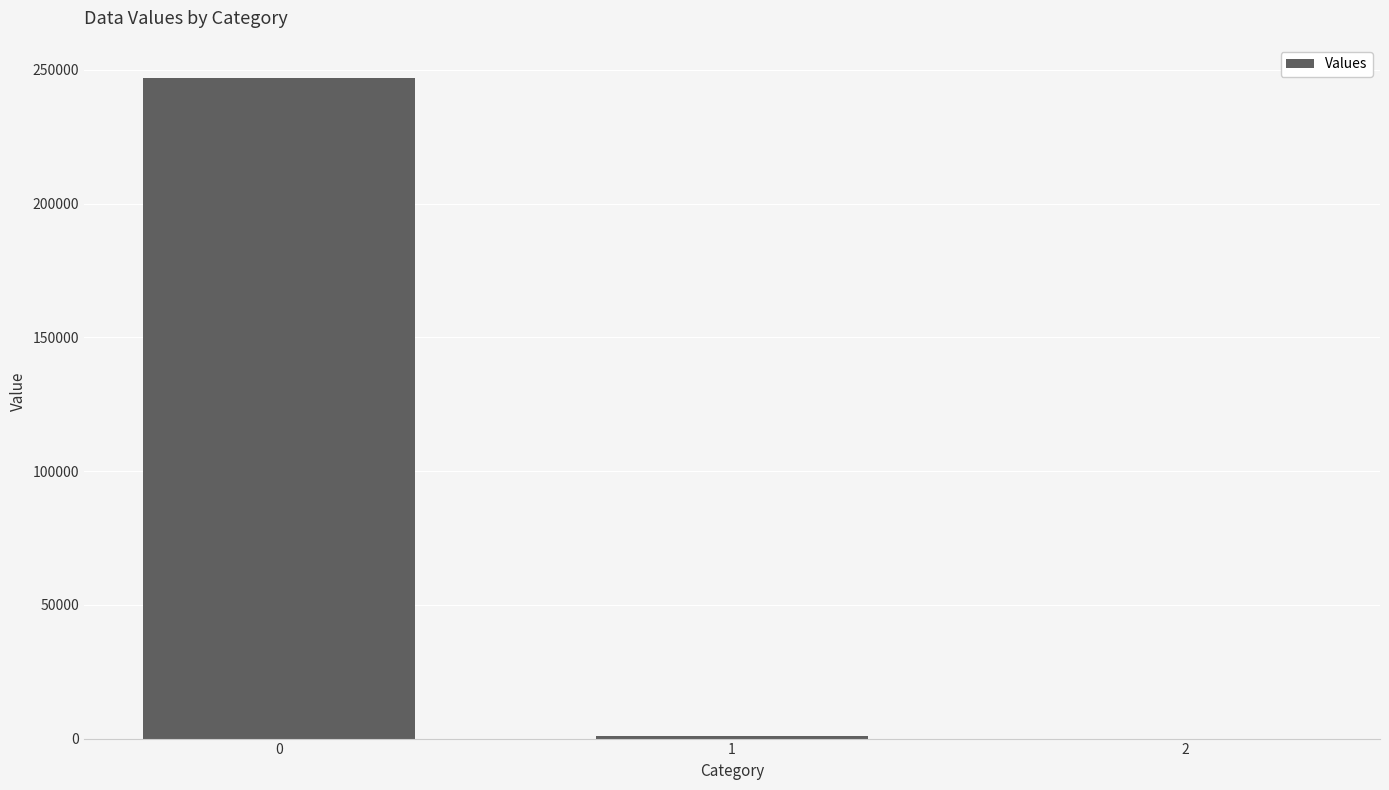

How many values exceed 884?

2